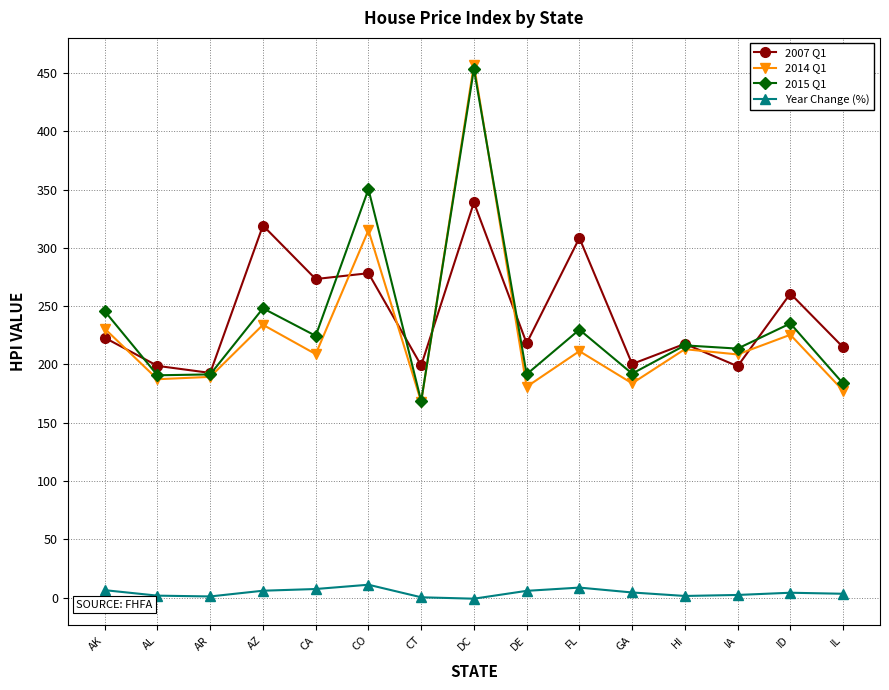

What is the spread (max minus min) of values at CO?

339.1